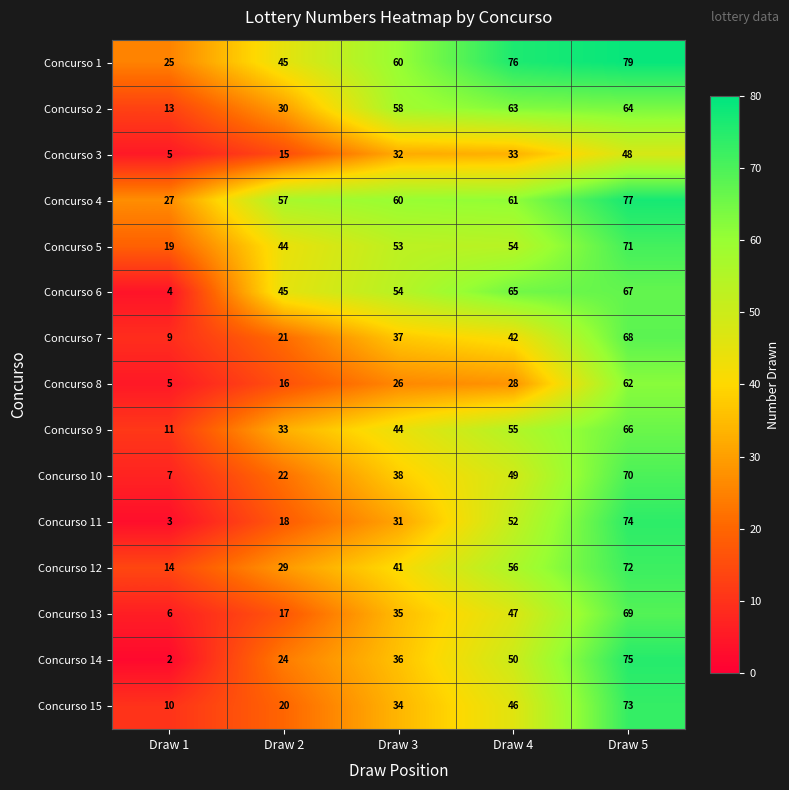

What is the difference between the Concurso 5 values at Draw 3 and Draw 1?

34